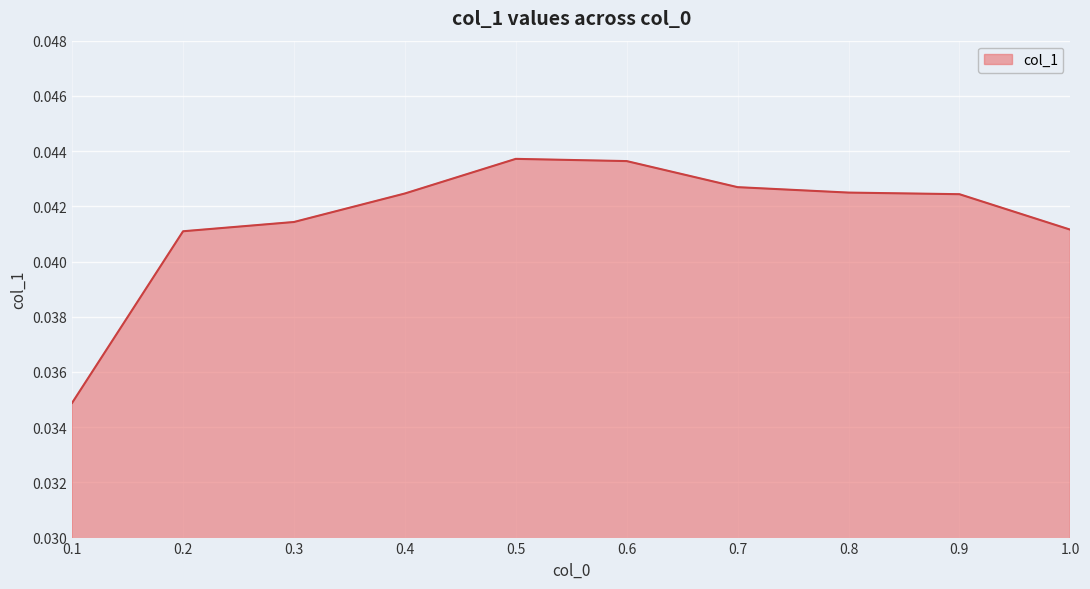

The value at 0.6 is 0.1. True or false?

False